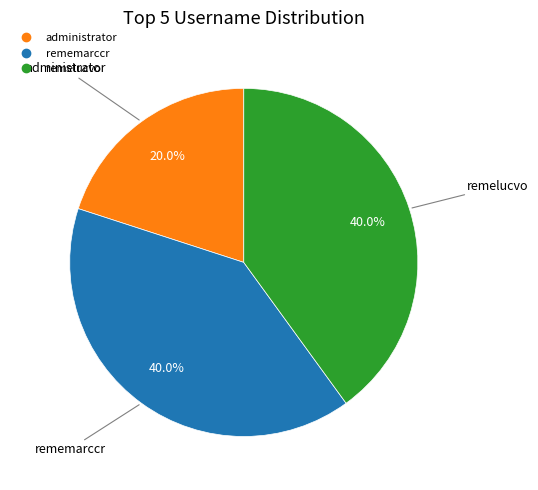

Which has a higher value, remelucvo or administrator?

remelucvo